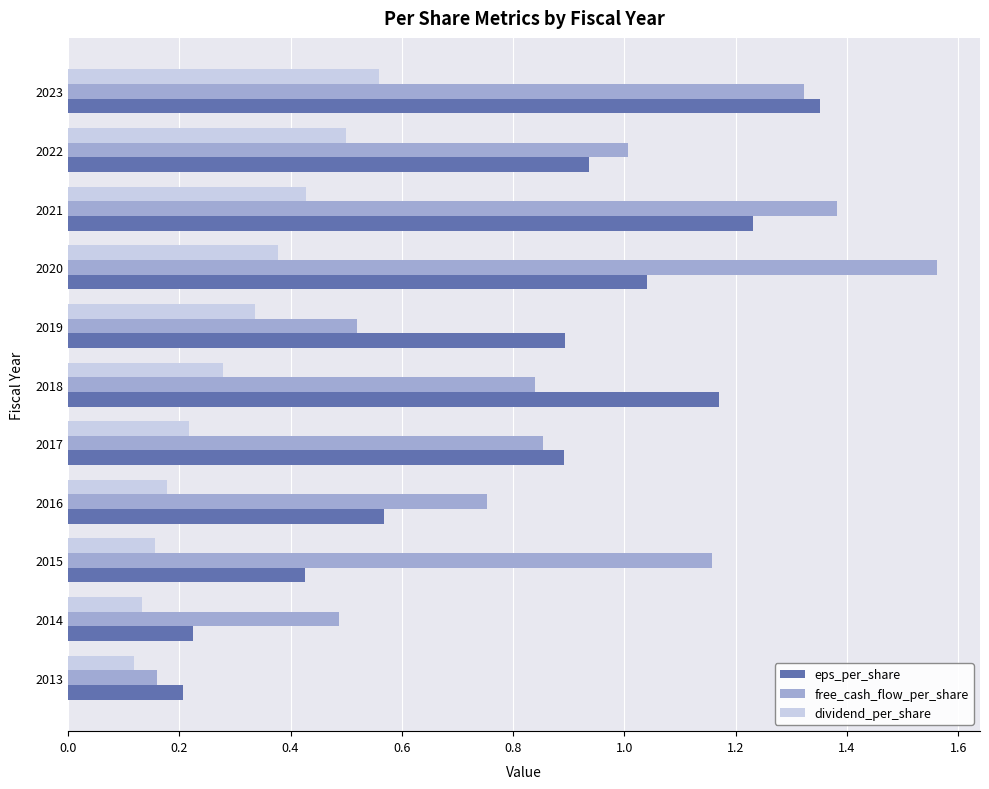

Count the dividend_per_share values in the range 0 to 1.

11